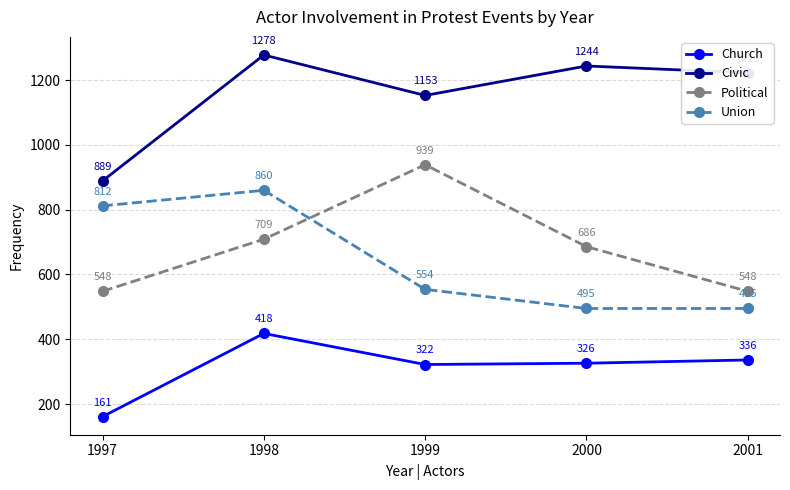

Which category has the highest value across all series?

1998